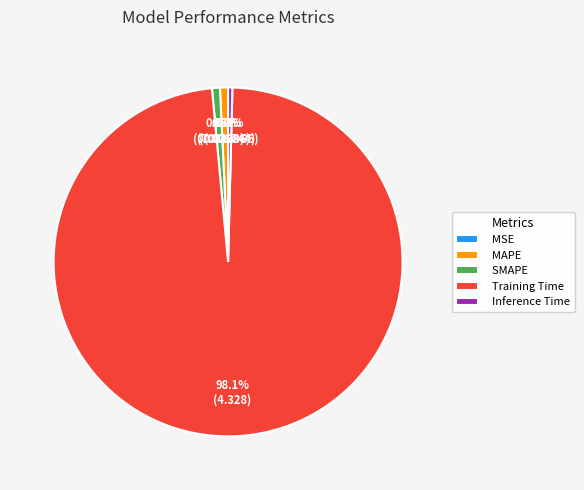

What is the total percentage of SMAPE and Inference Time?

1.1%